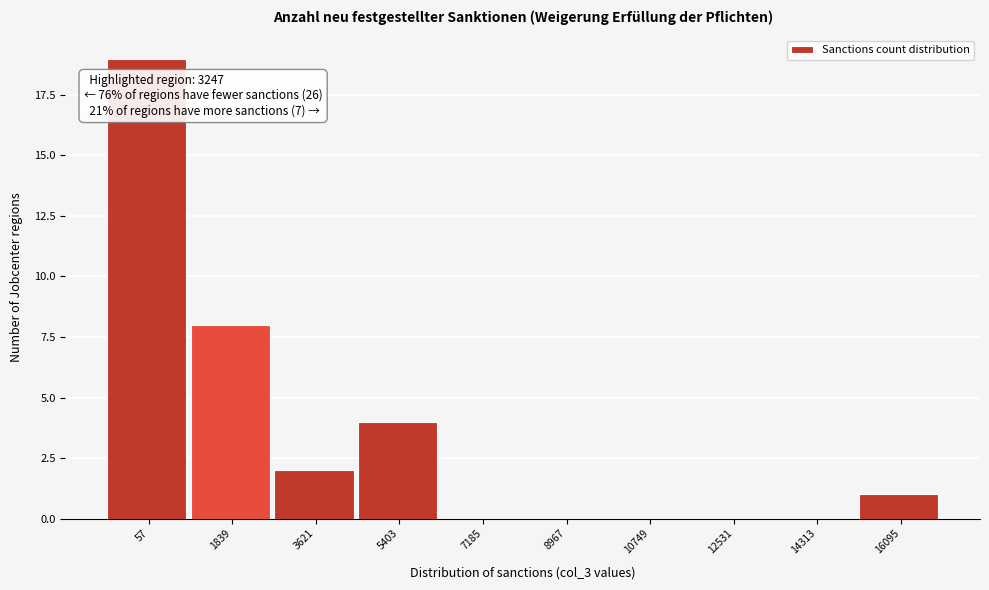

Reading left to right, list all the values displayed in this chart.

57=19	1839=8	3621=2	5403=4	7185=0	8967=0	10749=0	12531=0	14313=0	16095=1